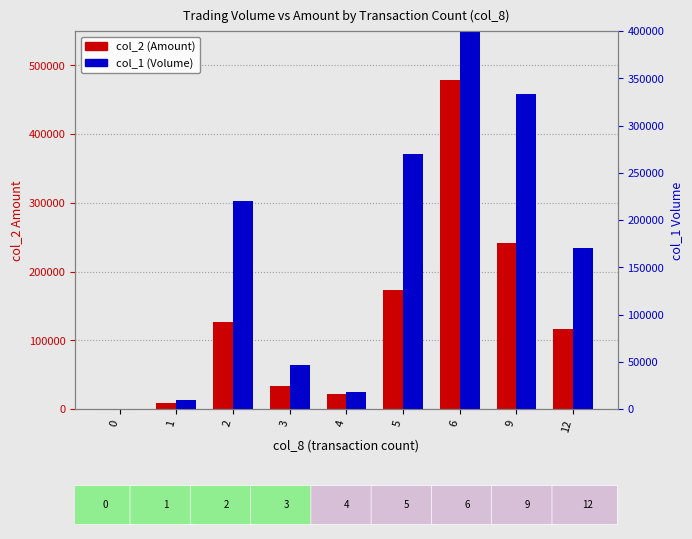

Reading right to left, extract all data points from this chart.

col_2 (Amount): 12=116780	9=241440	6=478080	5=173630	4=22540	3=33240	2=127130	1=9200	0=0
col_1 (Volume): 12=170000	9=333000	6=528000	5=270000	4=18000	3=47000	2=220000	1=10000	0=0